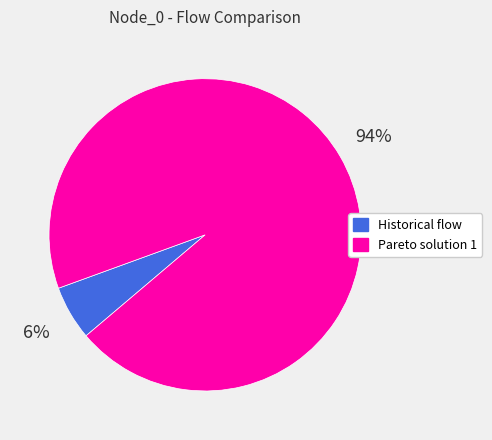

How many slices are in this pie chart?

2